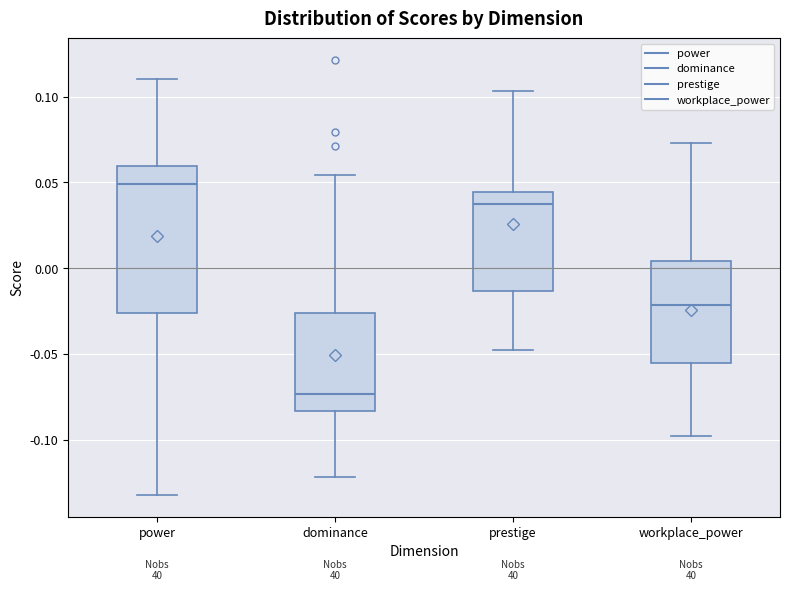

Which box has the highest median line?

power